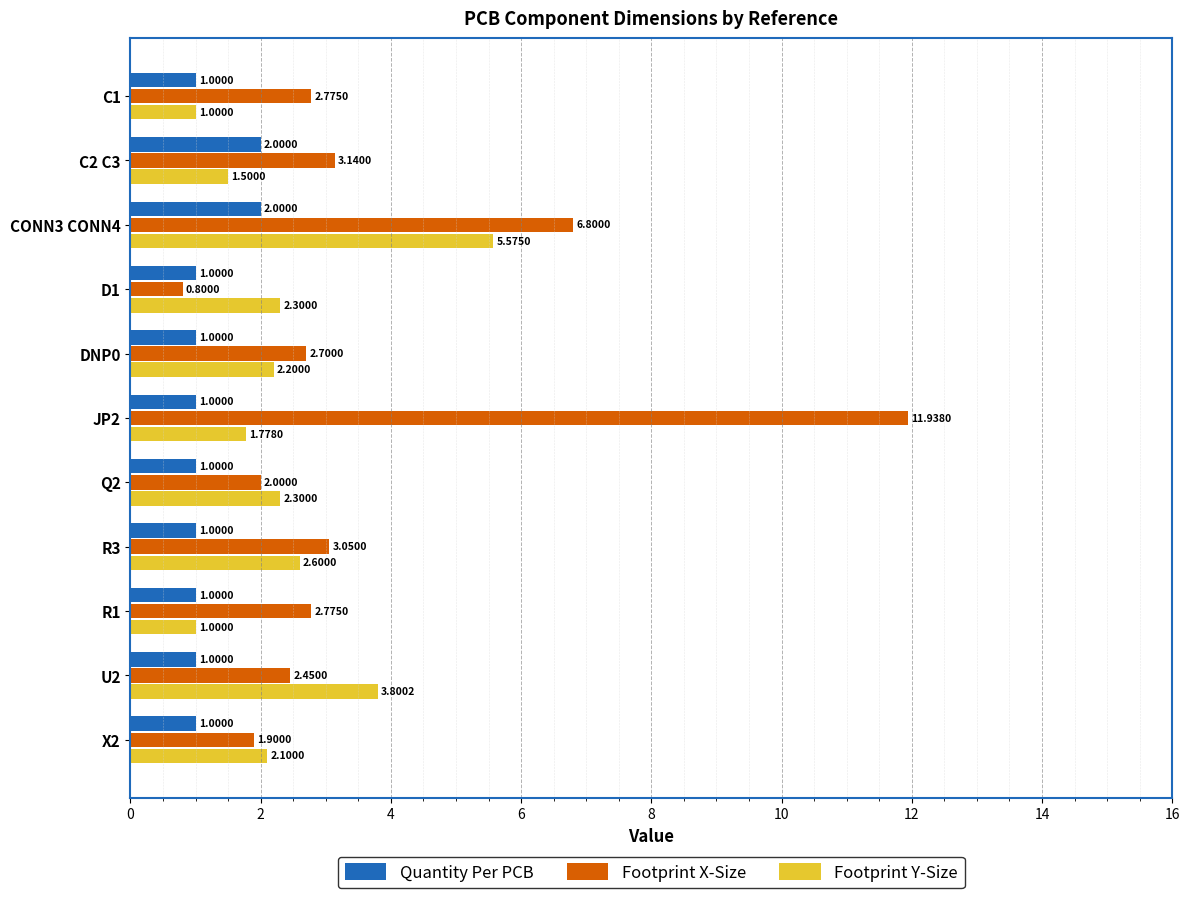

Which series changed the most between Q2 and R3?

Footprint X-Size